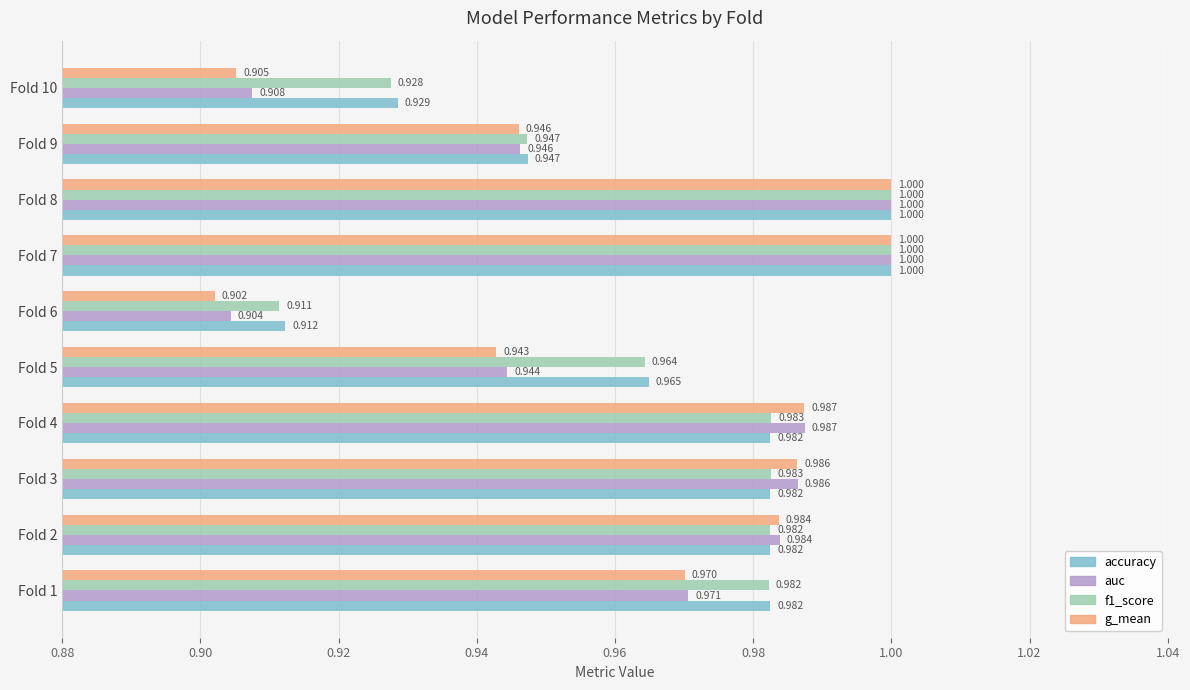

Is the value of accuracy at Fold 3 greater than the value of f1_score at Fold 9?

Yes